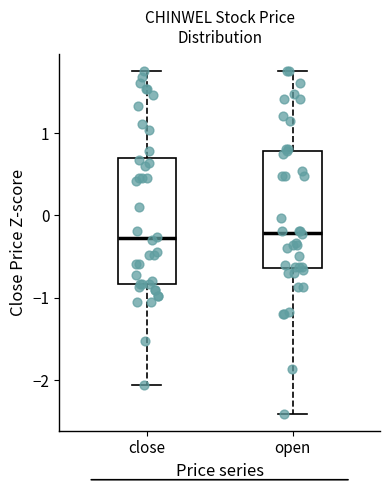

Where is the lower edge of the box for close on the y-axis? The values are not printed on the chart, so give them approximately, as read against the axis.

-0.8